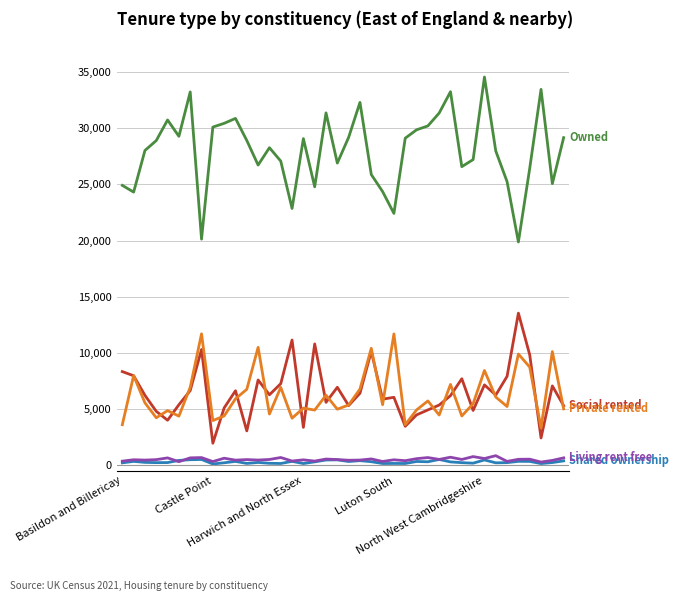

What is the greatest value displayed?

34558